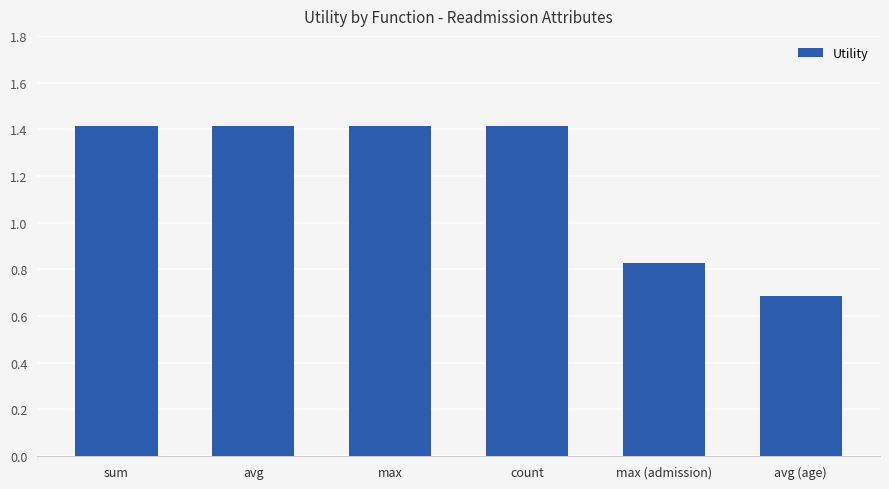

Count the number of categories in the chart.

6